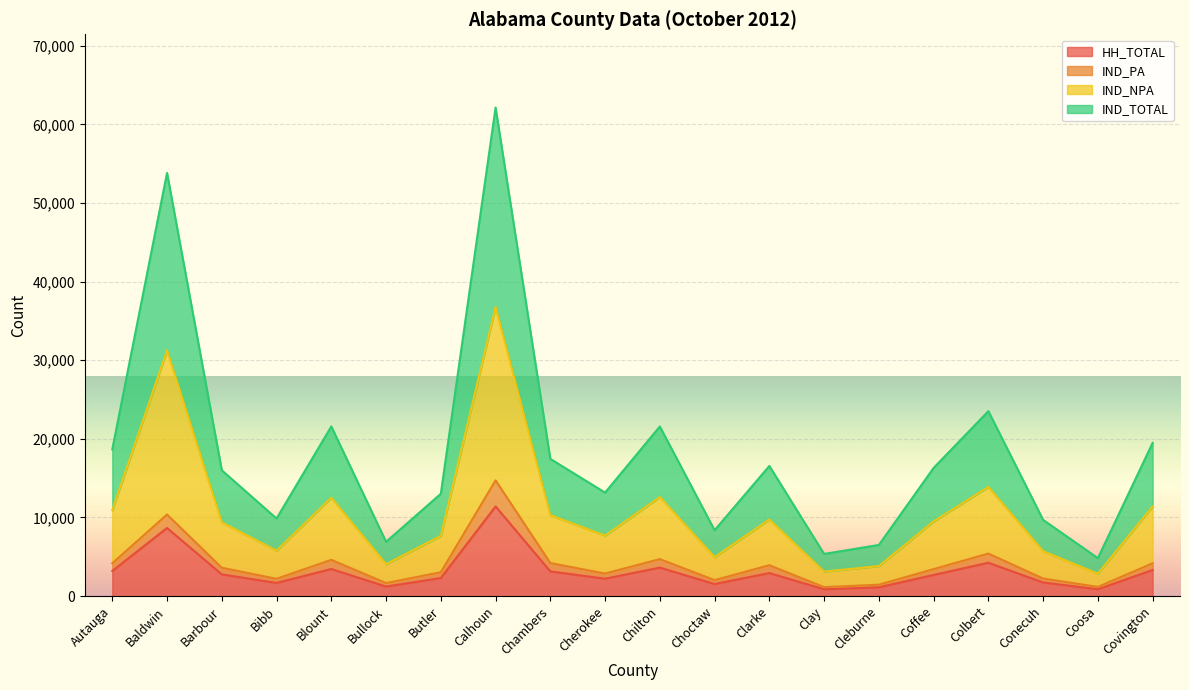

What is the maximum value for HH_TOTAL?

11403